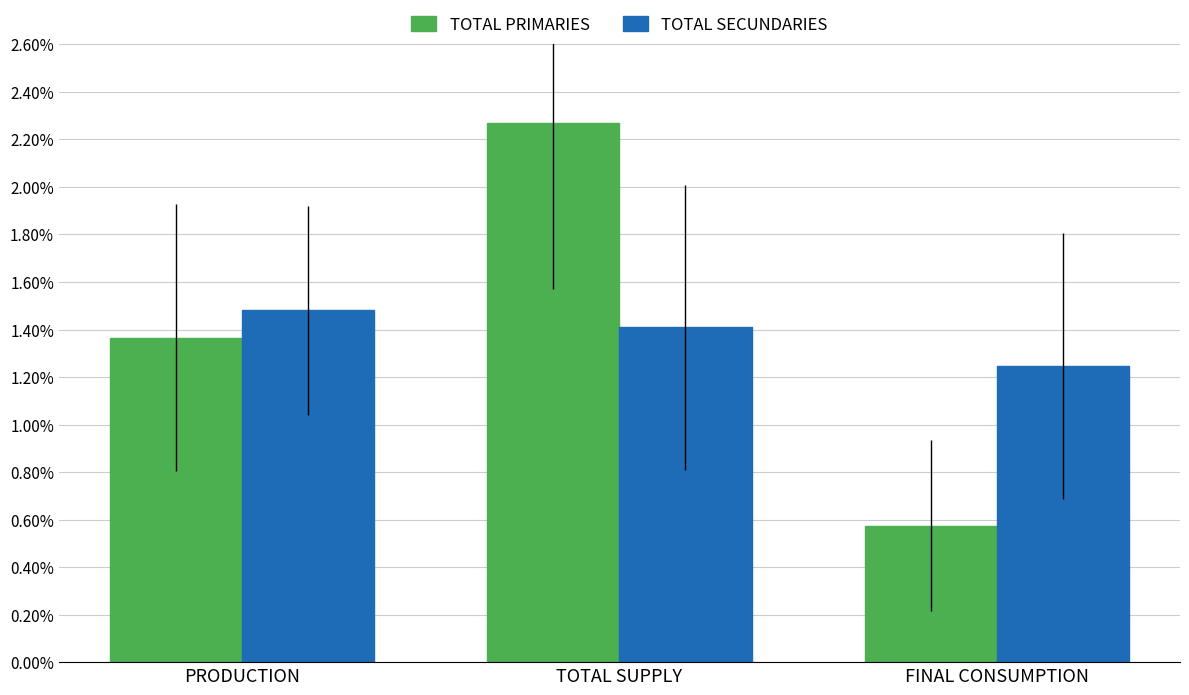

What are all the series names shown in the legend?

TOTAL PRIMARIES, TOTAL SECUNDARIES